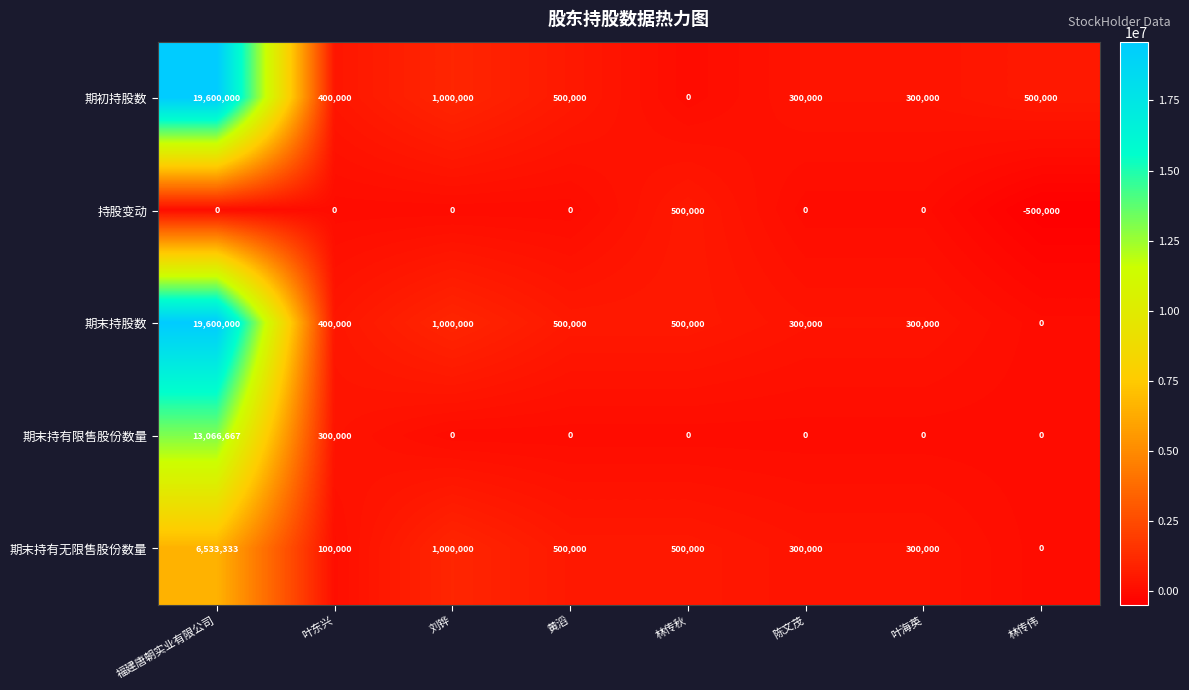

How many data points does each series have?

8